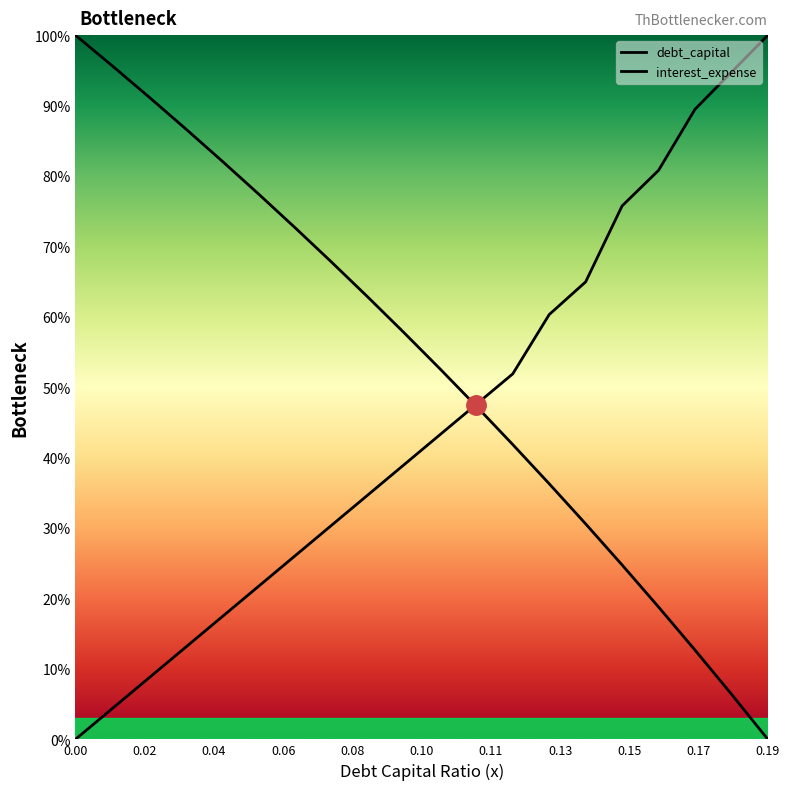

Is it true that debt_equity equals 0.0 at 0.01?

False